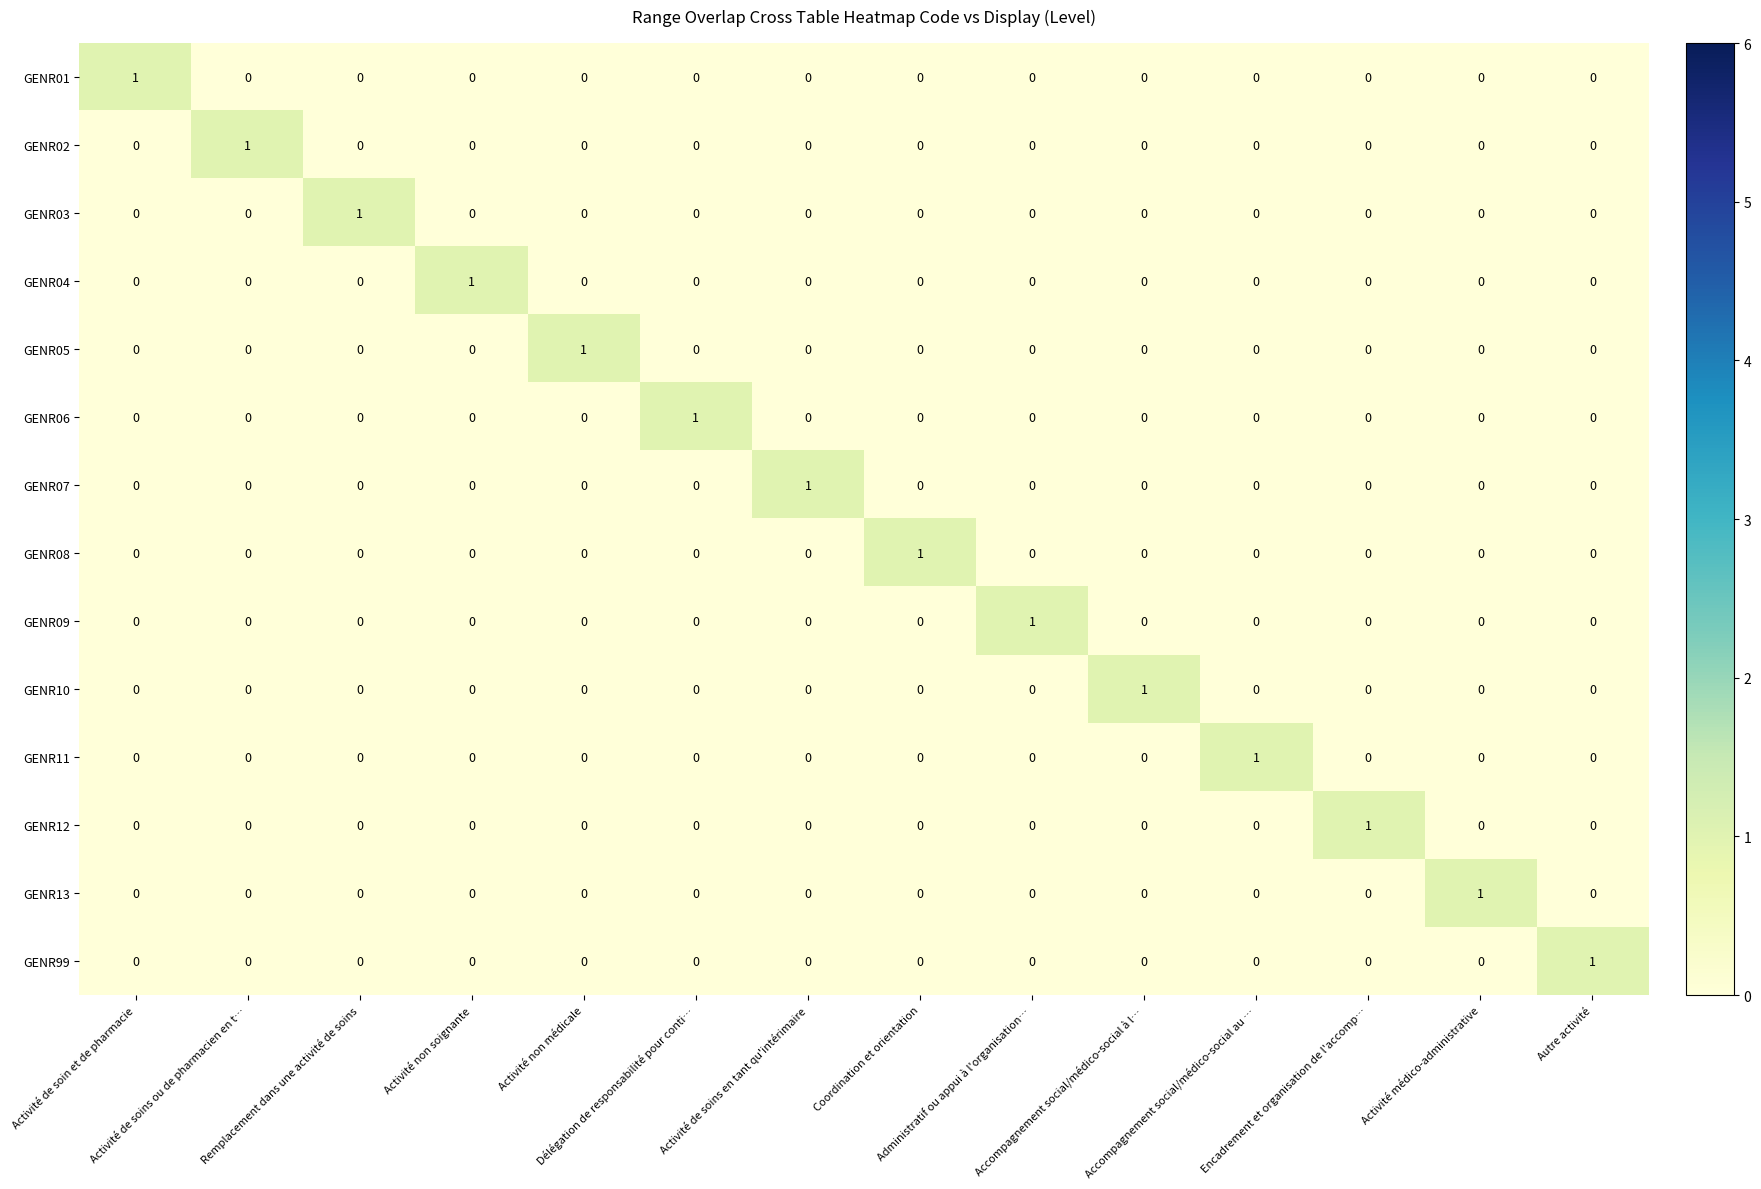

At how many categories does at least one series exceed 0?

14